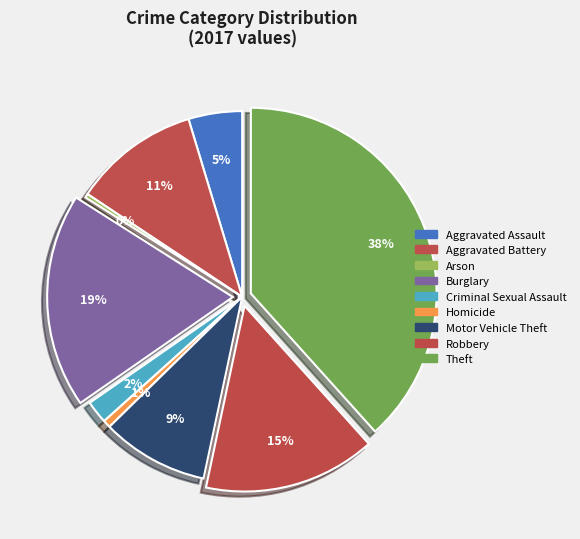

Combined, do Aggravated Assault and Criminal Sexual Assault account for over 50%?

No